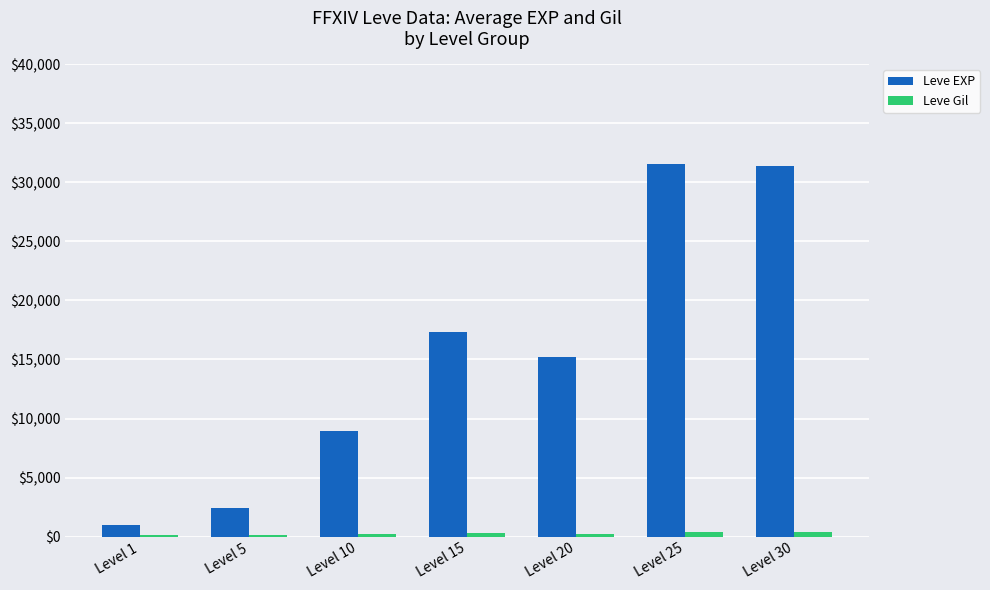

Which series changed the most between Level 10 and Level 25?

Leve EXP